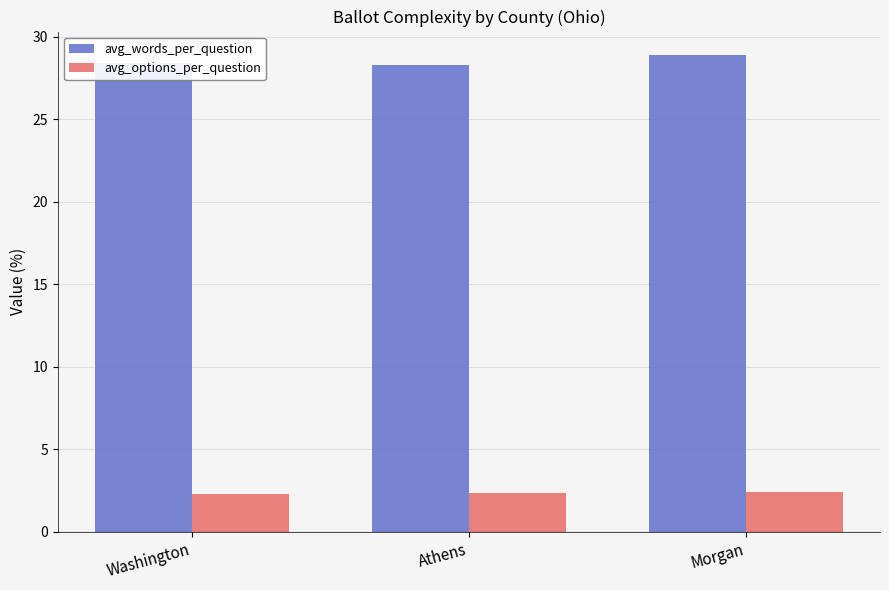

Which series has the widest spread of values?

avg_words_per_question